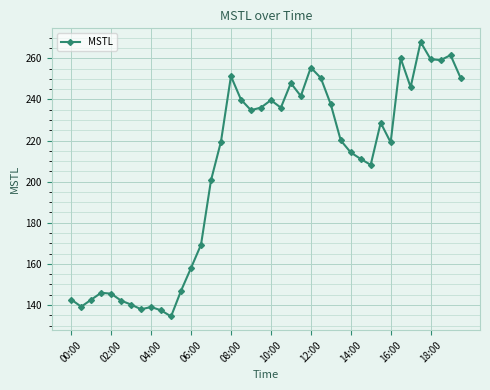

What is the average value?

205.4